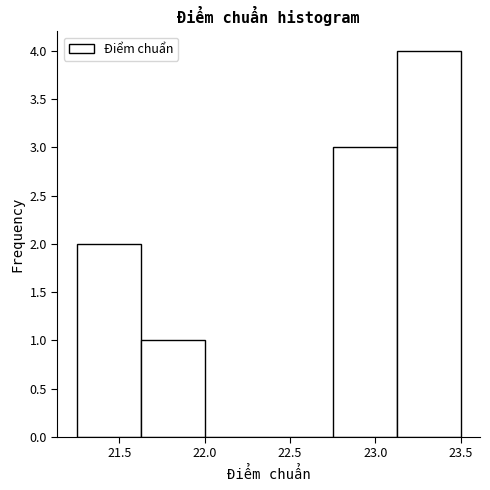

Reading left to right, transcribe this chart: for each bar, give the range it covers on the x-axis and its height. Neither the bar edges nor the heights are printed on the chart, so give them approximately, as read against the axes.

21.250 to 21.625: 2
21.625 to 22.000: 1
22.000 to 22.375: 0
22.375 to 22.750: 0
22.750 to 23.125: 3
23.125 to 23.500: 4